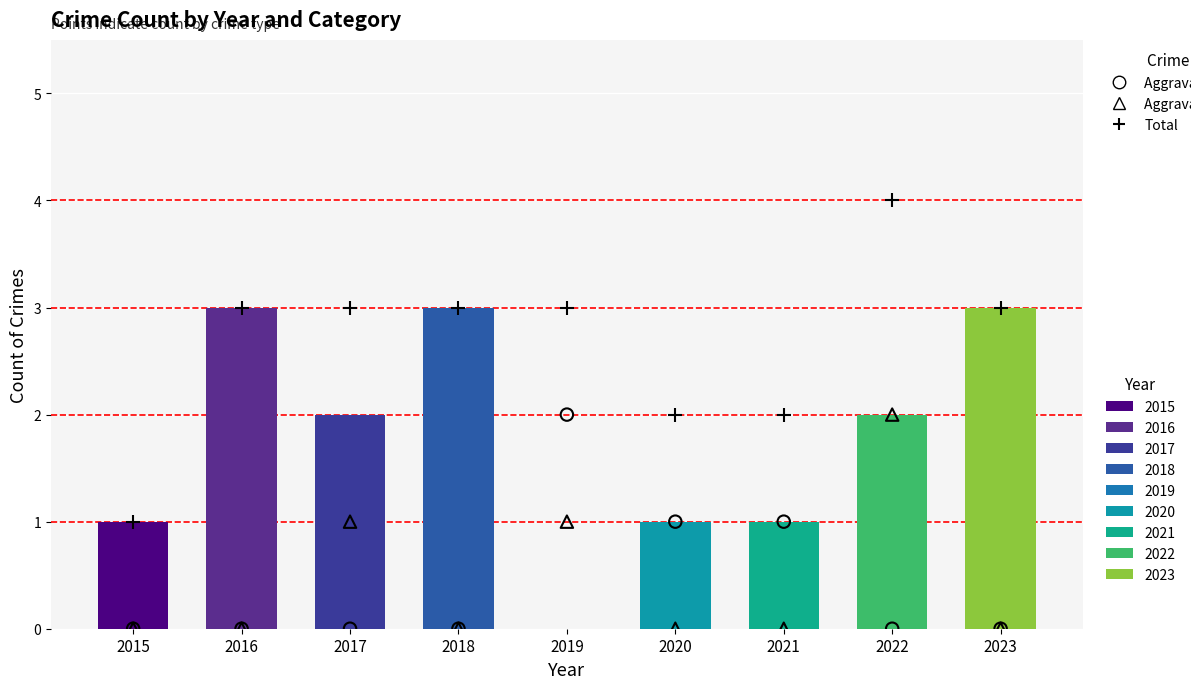

At which category is the sum across all series the highest?

2019